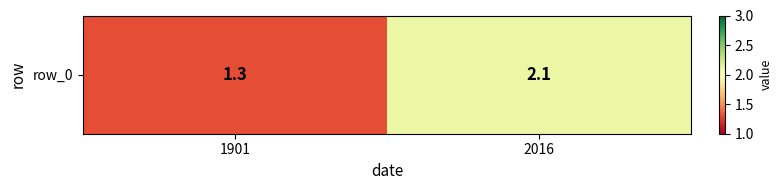

True or false: the data shows 3.7 at 2016.

False